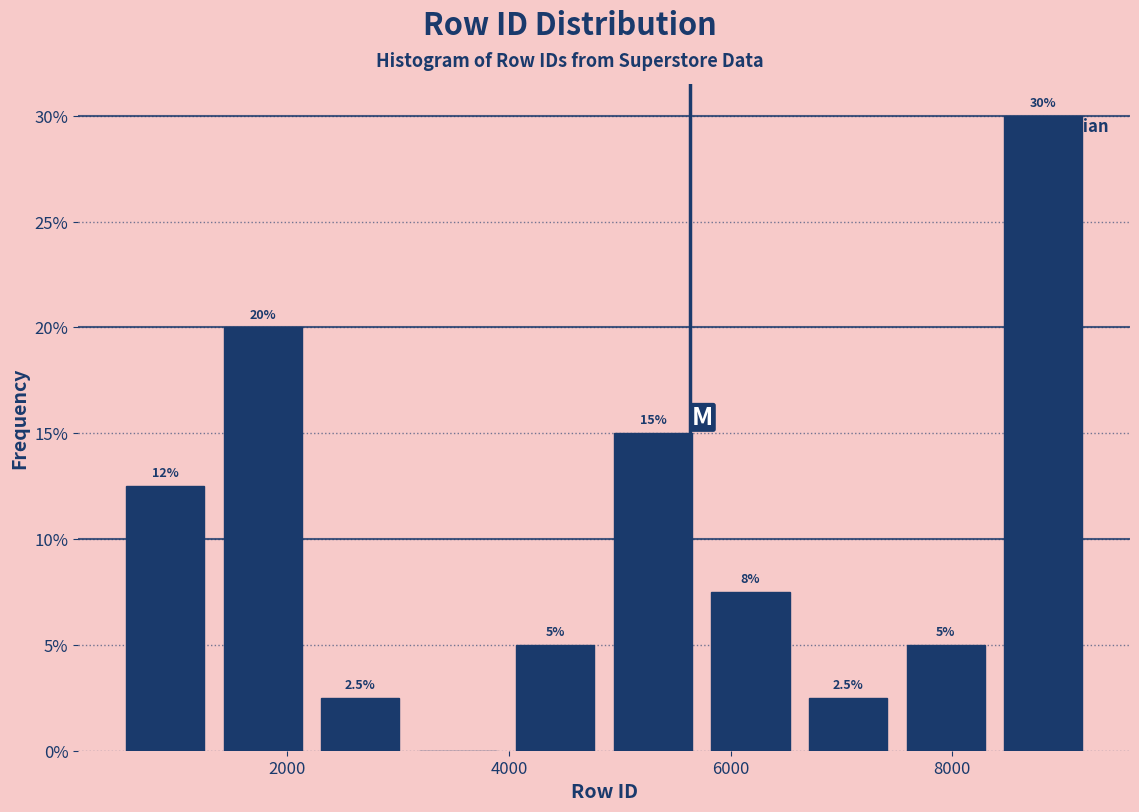

Which range on the x-axis has the tallest bar?

8400 to 9200